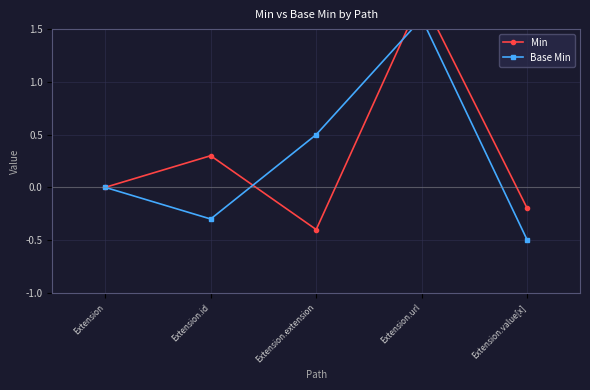

What is the minimum value for Min?

-0.4